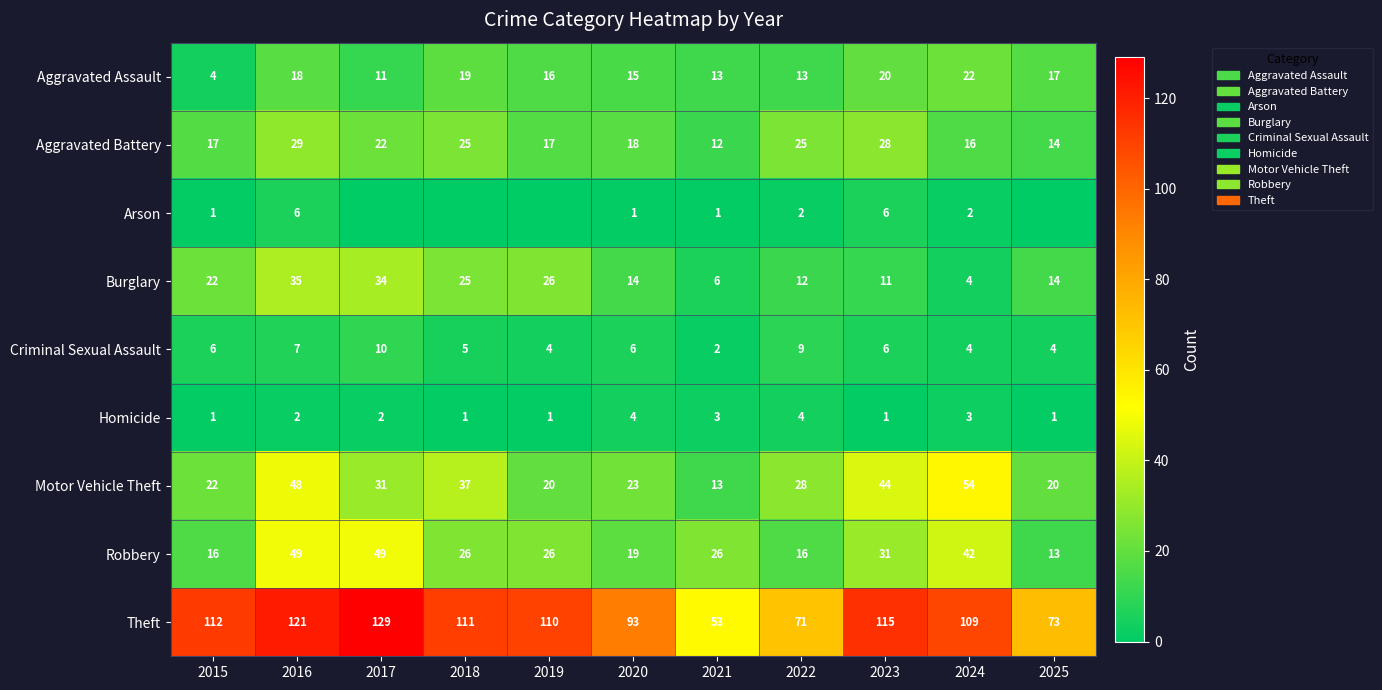

Is it true that Aggravated Assault equals 15 at 2017?

False